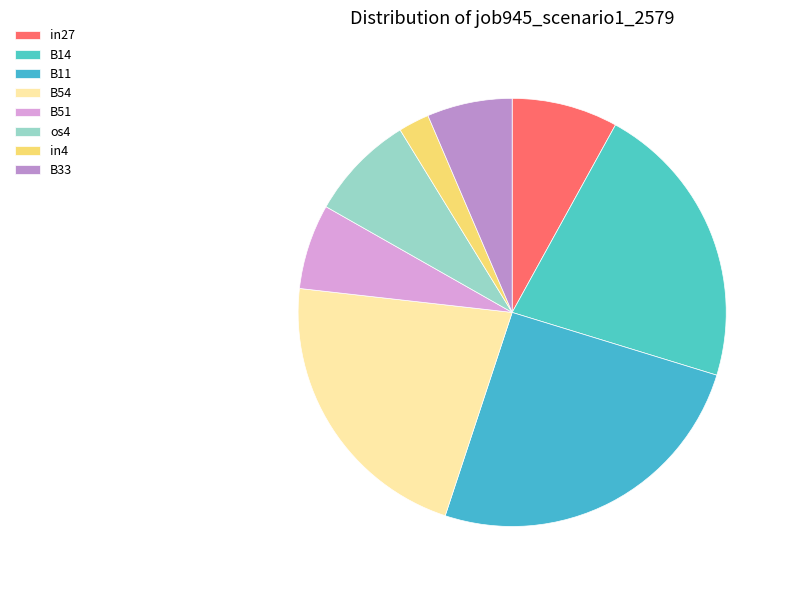

How many segments does this pie chart have?

8